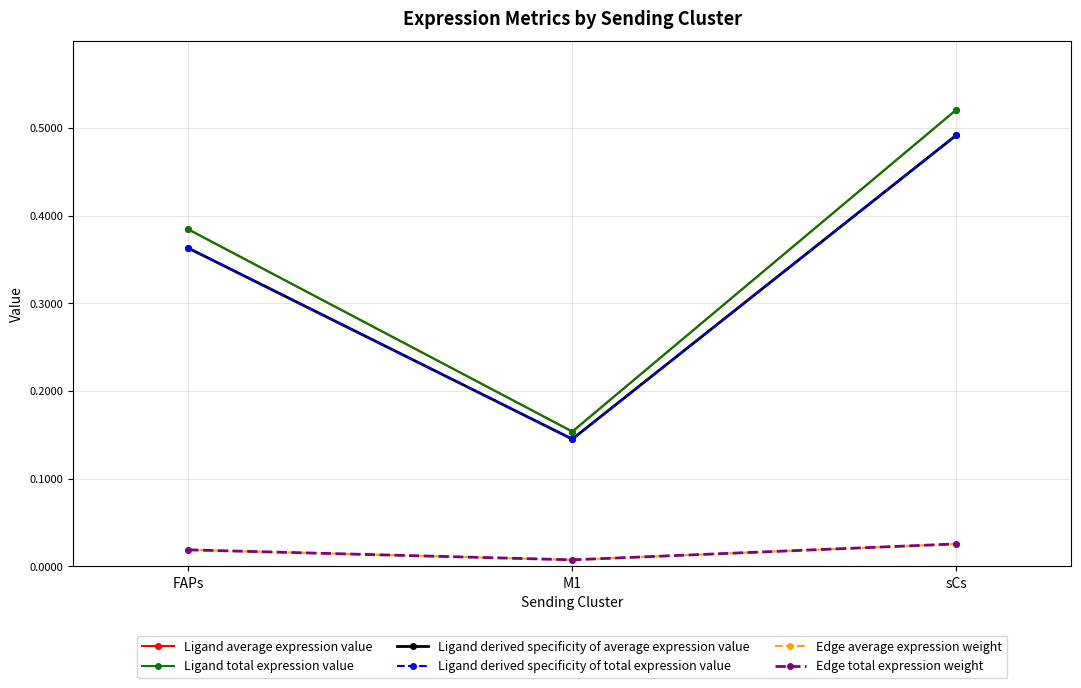

What is the highest value of the Ligand average expression value series?

0.5